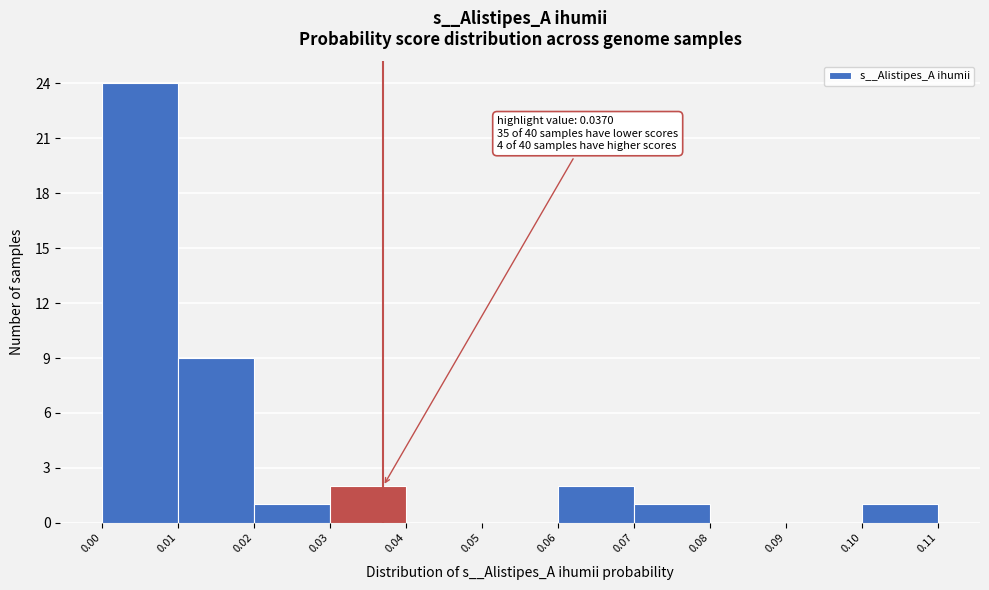

Which range on the x-axis has the tallest bar?

0.00 to 0.01